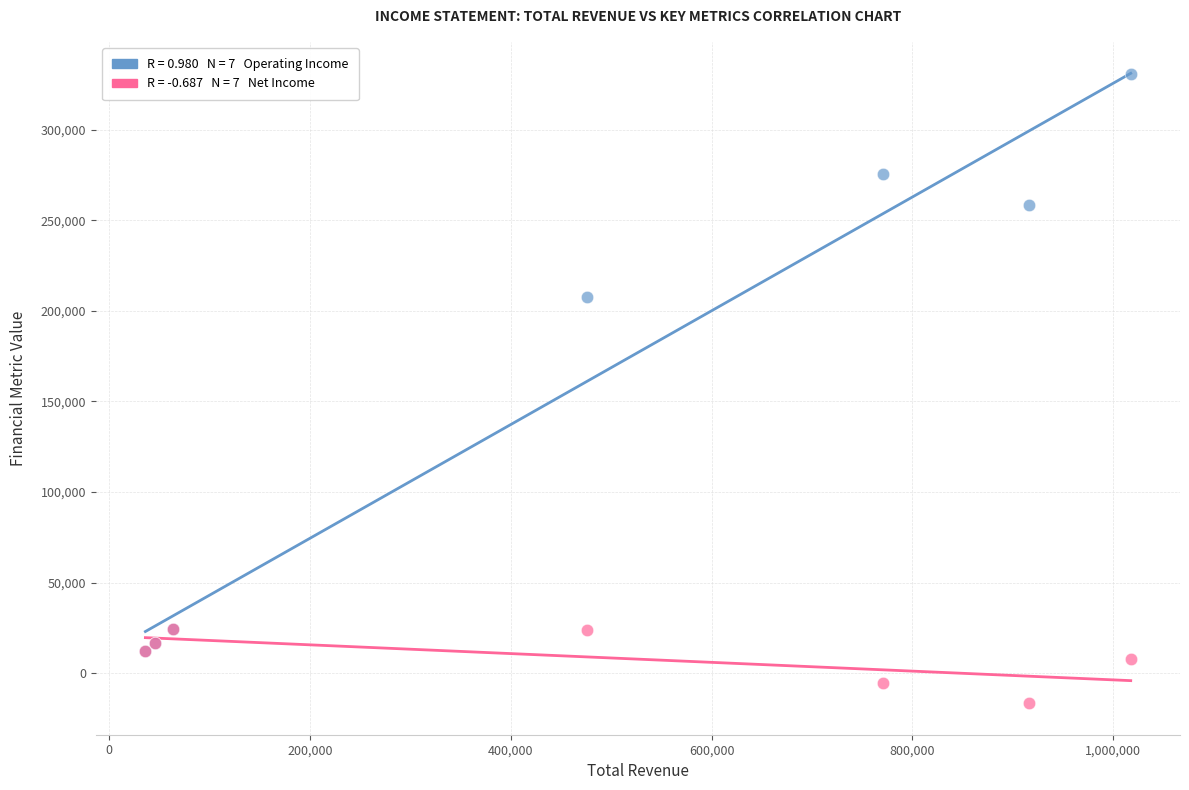

Across all series, what Y value is closest to 157050?

207400